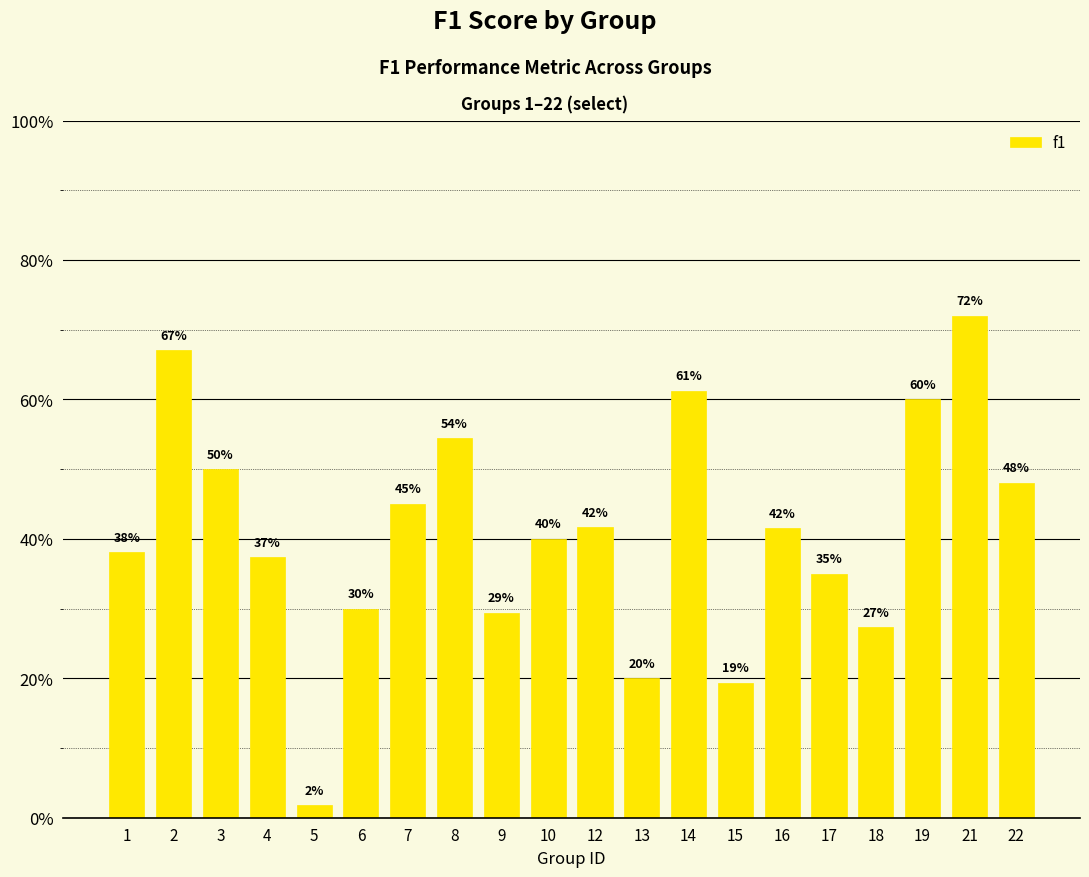

Is it true that the value at 8 is 0.2?

False